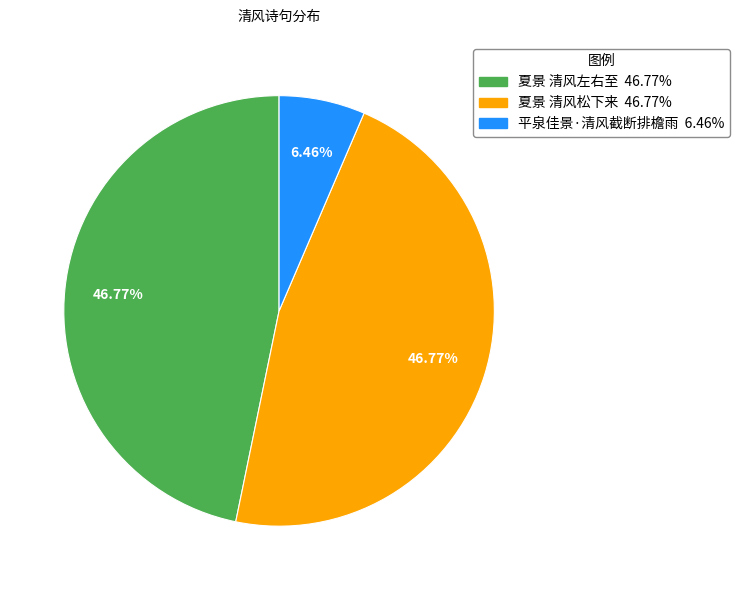

To the nearest percent, what is the difference between the largest and smallest slice percentages?

40%